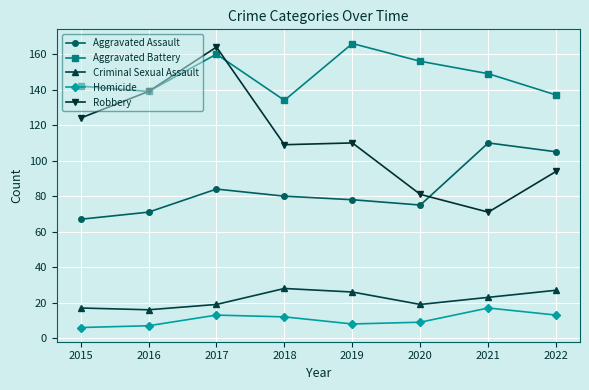

True or false: Robbery has more than 0 points higher than both neighbors.

True